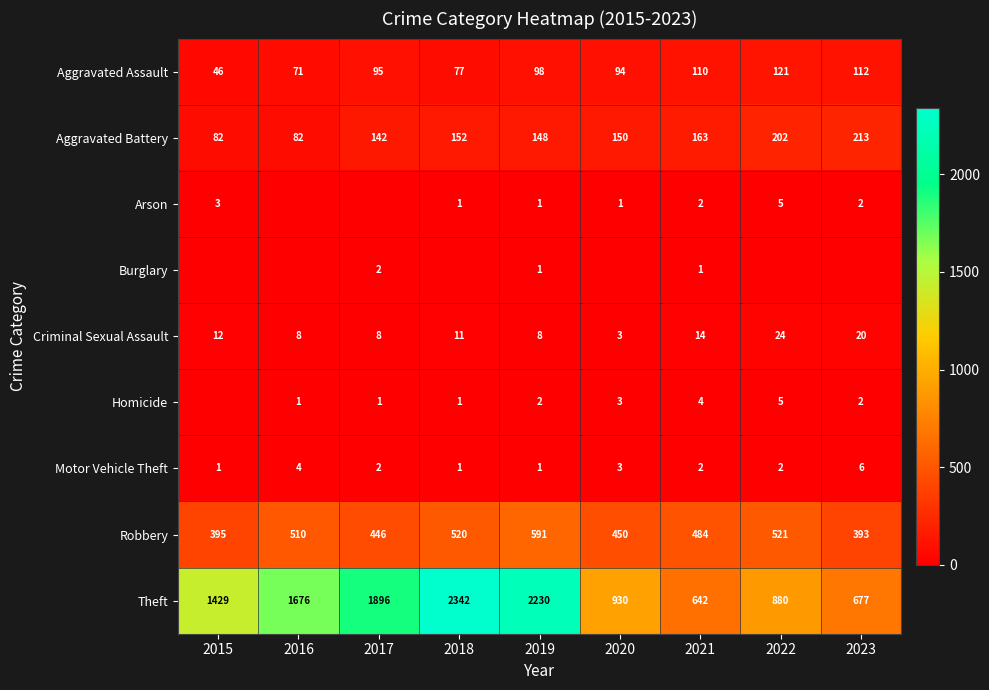

Is it true that Aggravated Battery equals 82 at 2015?

True